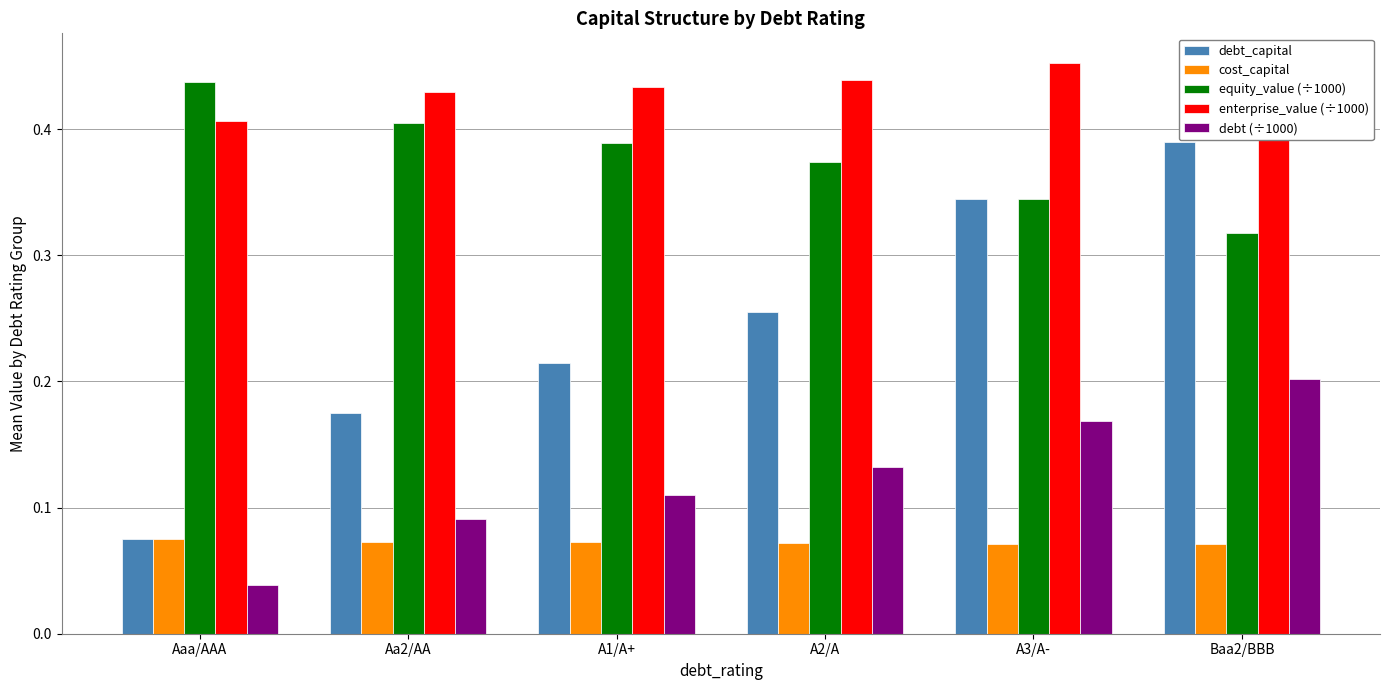

Reading left to right, list all the values displayed in this chart.

debt_capital: 0.1	0.2	0.2	0.3	0.3	0.4
cost_capital: 0.1	0.1	0.1	0.1	0.1	0.1
equity_value (÷1000): 0.4	0.4	0.4	0.4	0.3	0.3
enterprise_value (÷1000): 0.4	0.4	0.4	0.4	0.5	0.5
debt (÷1000): 0.0	0.1	0.1	0.1	0.2	0.2